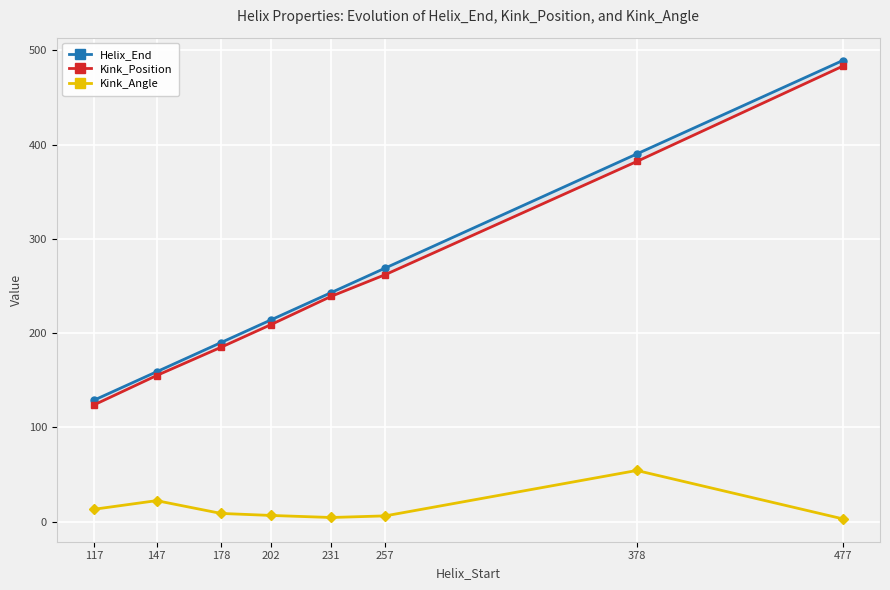

True or false: Kink_Position and Helix_End cross at least once.

False